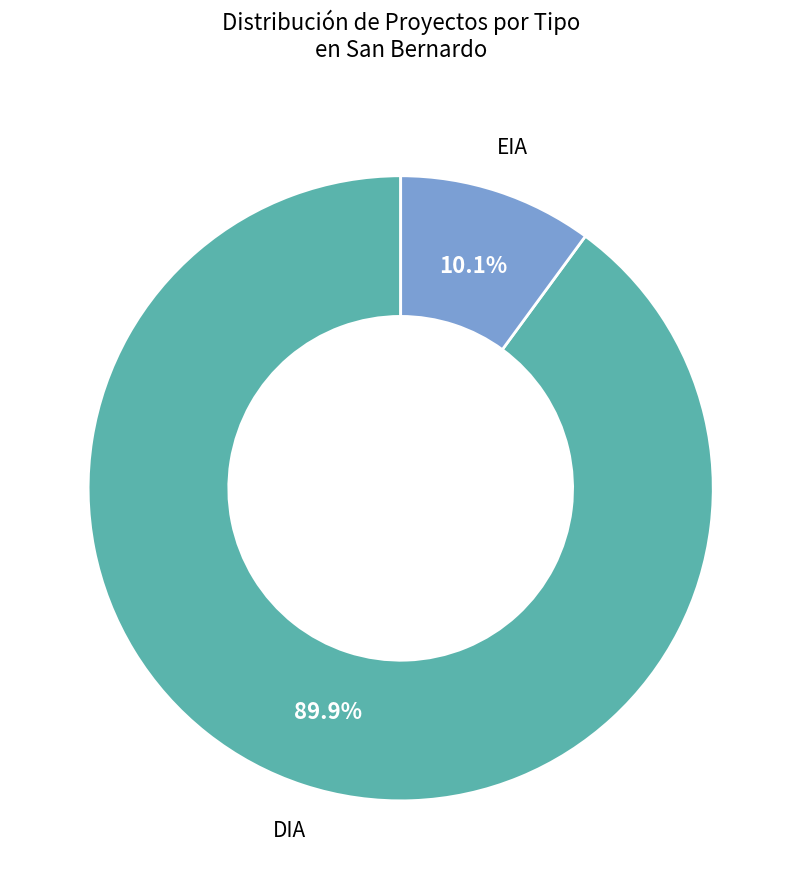

Is there any slice that represents more than half of the pie?

Yes